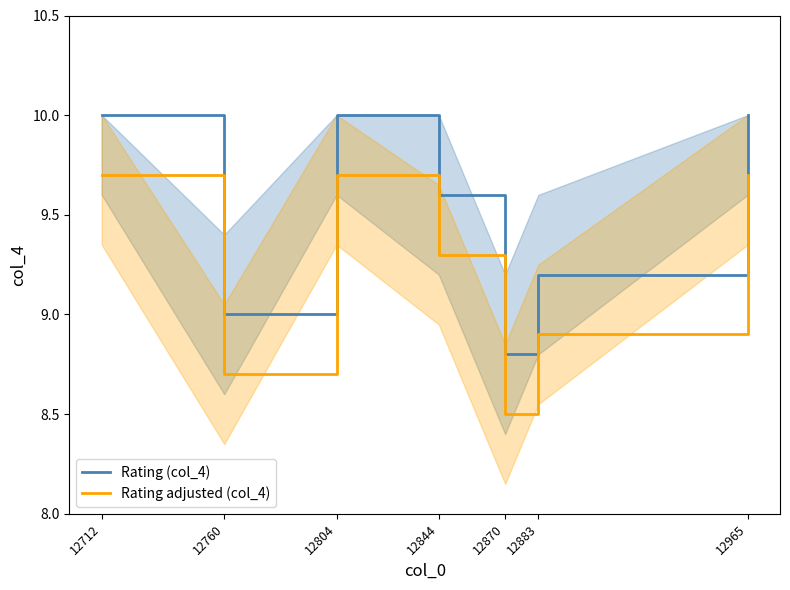

What is the difference between the Rating adjusted (col_4) values at 12804 and 12760?

1.0